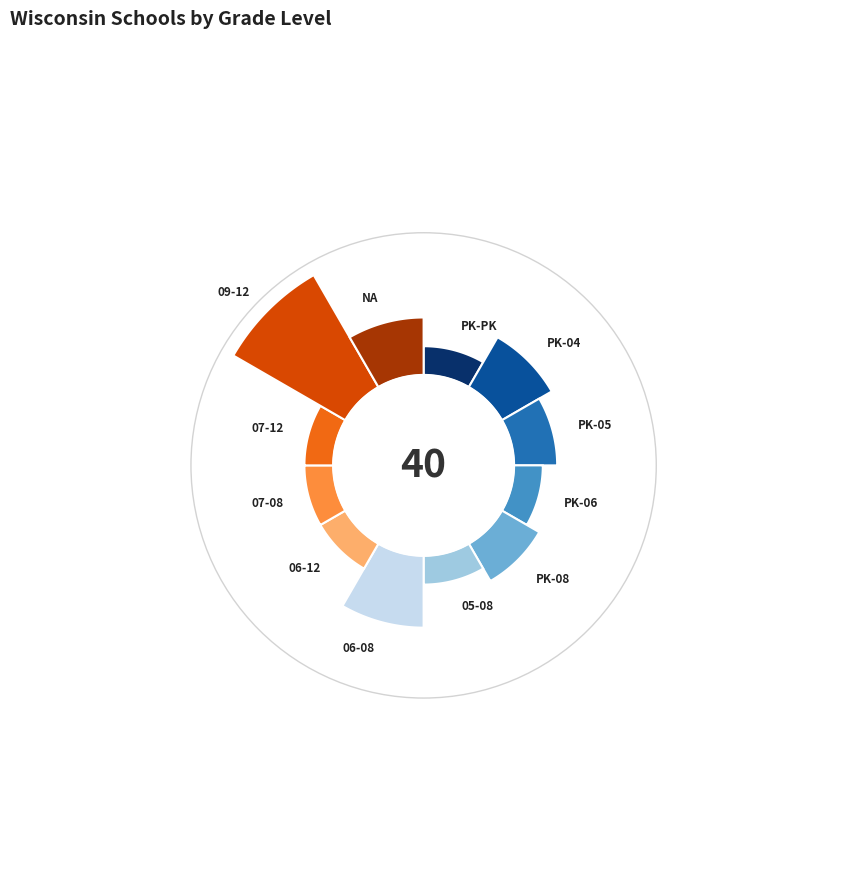

What is the ratio of the value at 07-08 to the value at 06-12?

1.0